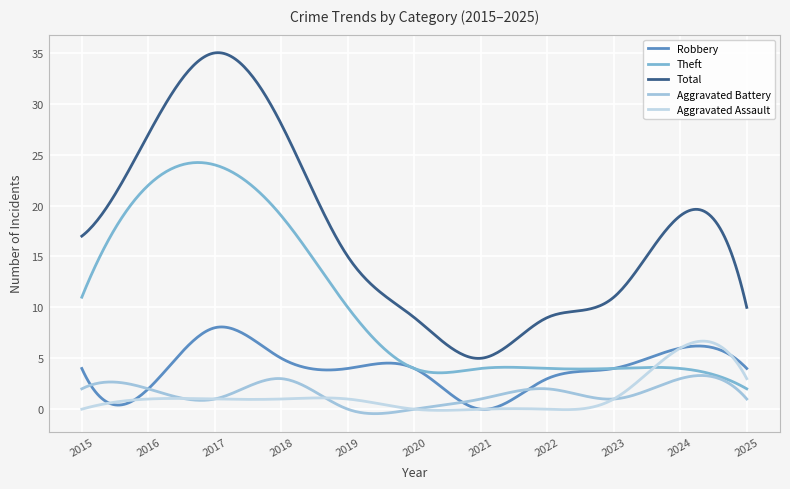

At which label does Aggravated Assault reach its peak?

2024